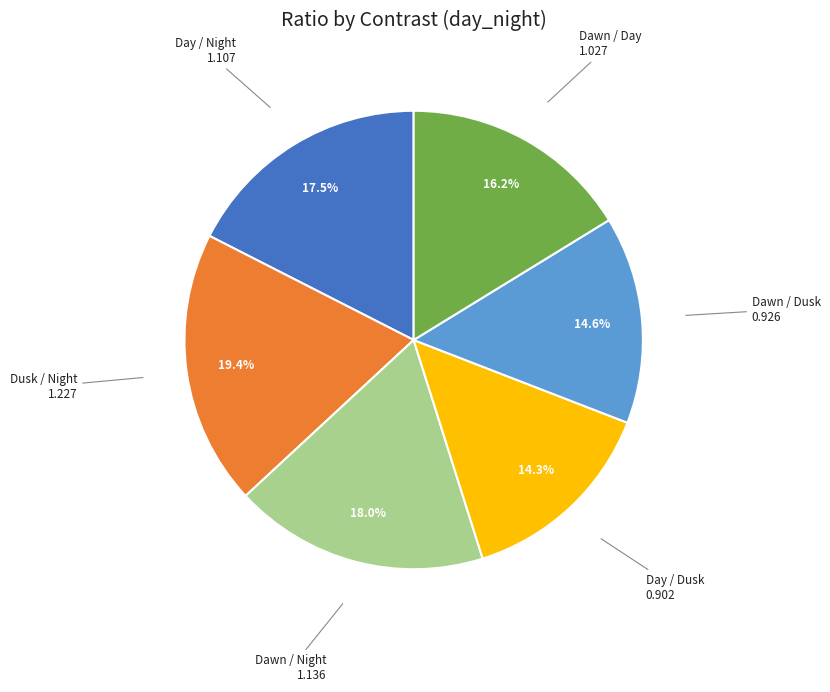

Which category has the biggest portion of the pie?

Dusk / Night